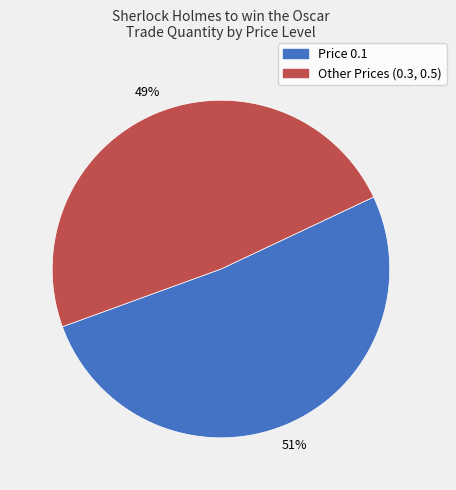

To the nearest percent, what is the average slice percentage?

50%